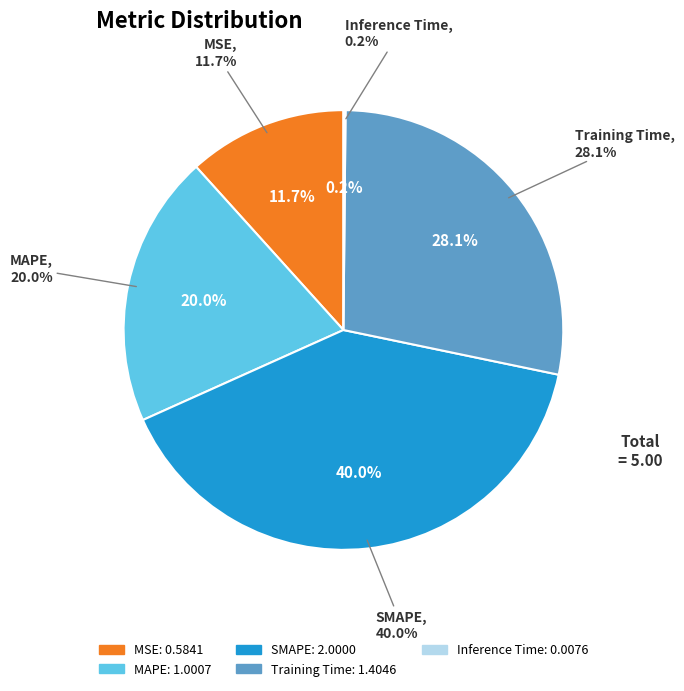

What is the smallest slice in the pie chart?

Inference Time